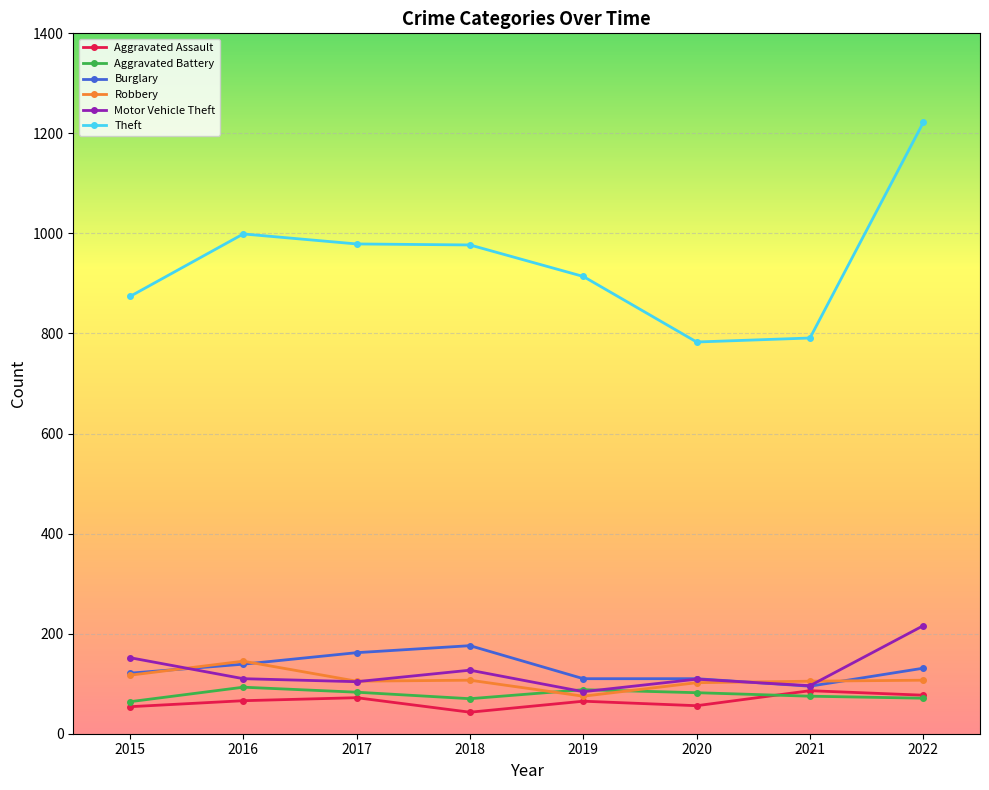

What are all the series names shown in the legend?

Aggravated Assault, Aggravated Battery, Burglary, Robbery, Motor Vehicle Theft, Theft